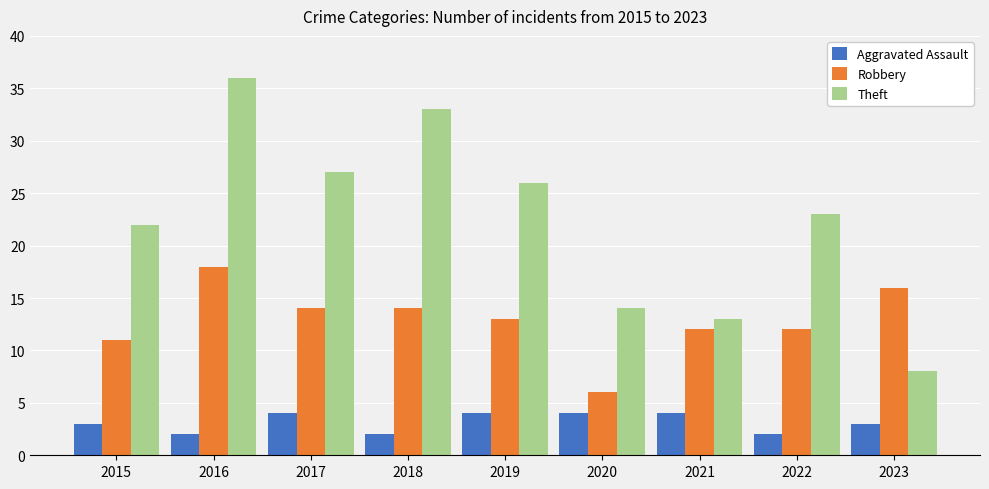

Is it true that Theft equals 22 at 2015?

True